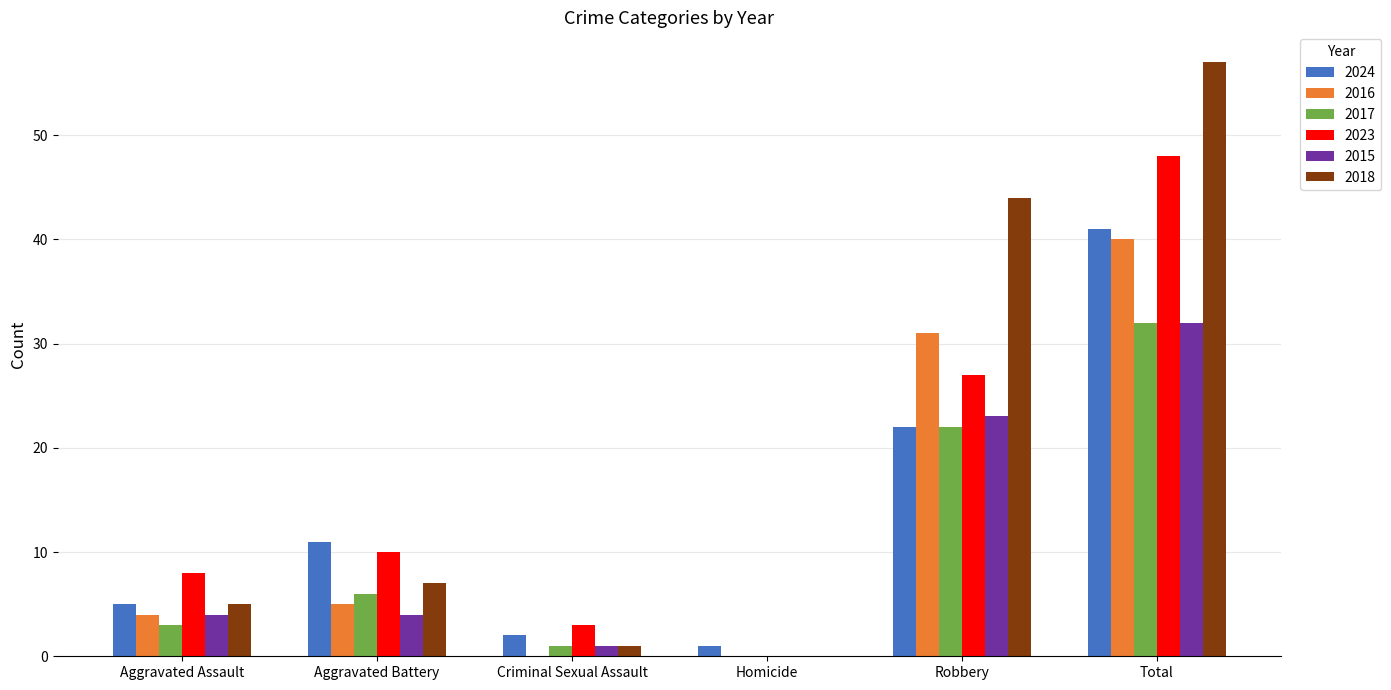

Are the bars horizontal?

No